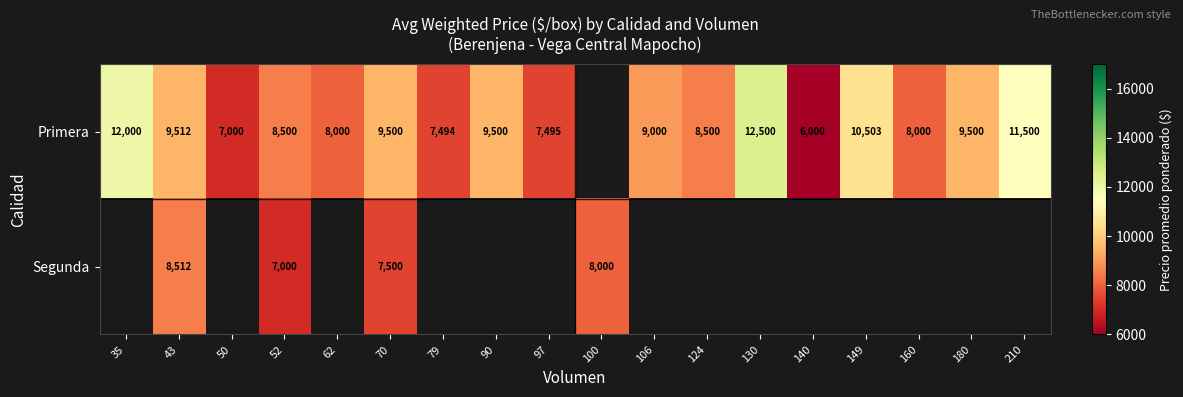

What is the difference between the Primera values at 106 and 180?

500